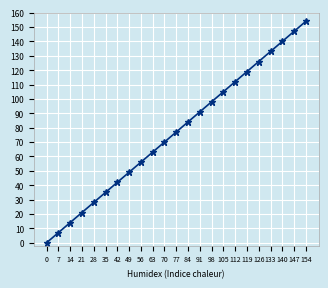

How many values are below 77?

11